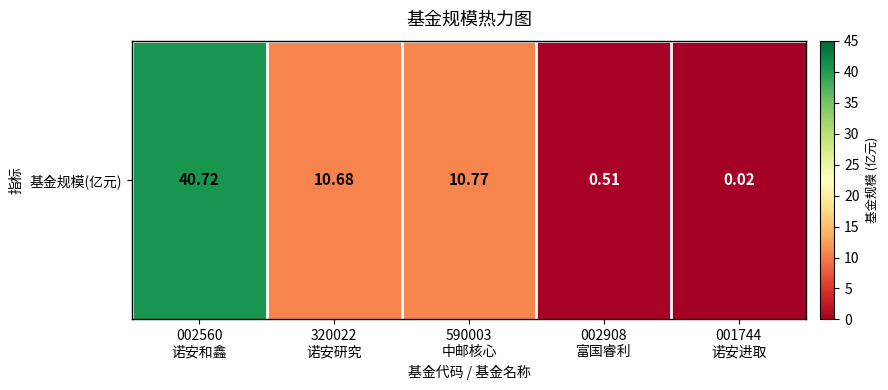

Reading right to left, transcribe all the data shown in this chart.

001744
诺安进取=0.0	002908
富国睿利=0.5	590003
中邮核心=10.8	320022
诺安研究=10.7	002560
诺安和鑫=40.7